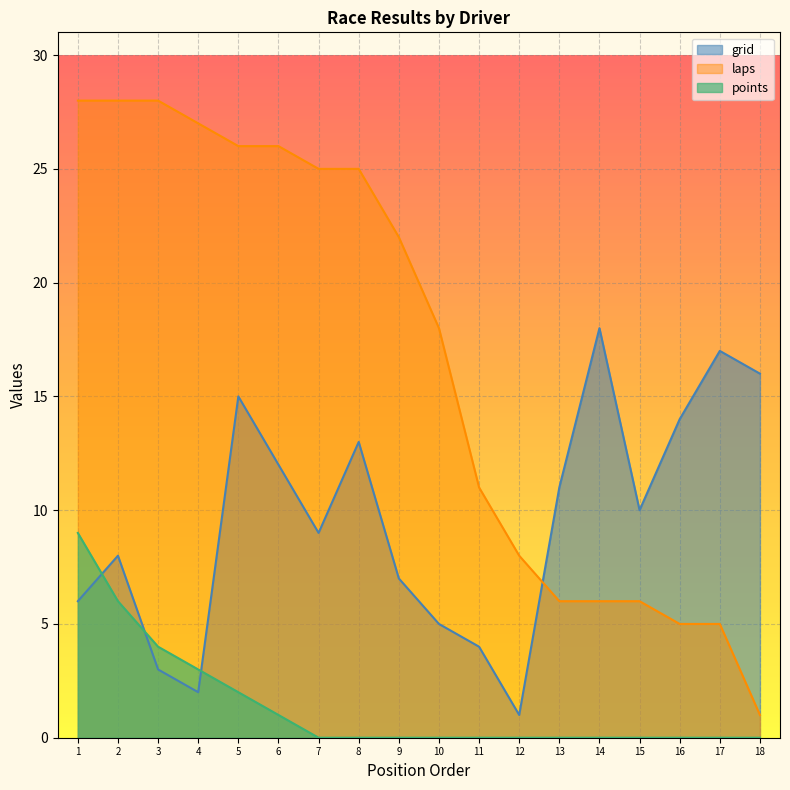

Rank the series by their average value, from highest to lowest.

laps, grid, points